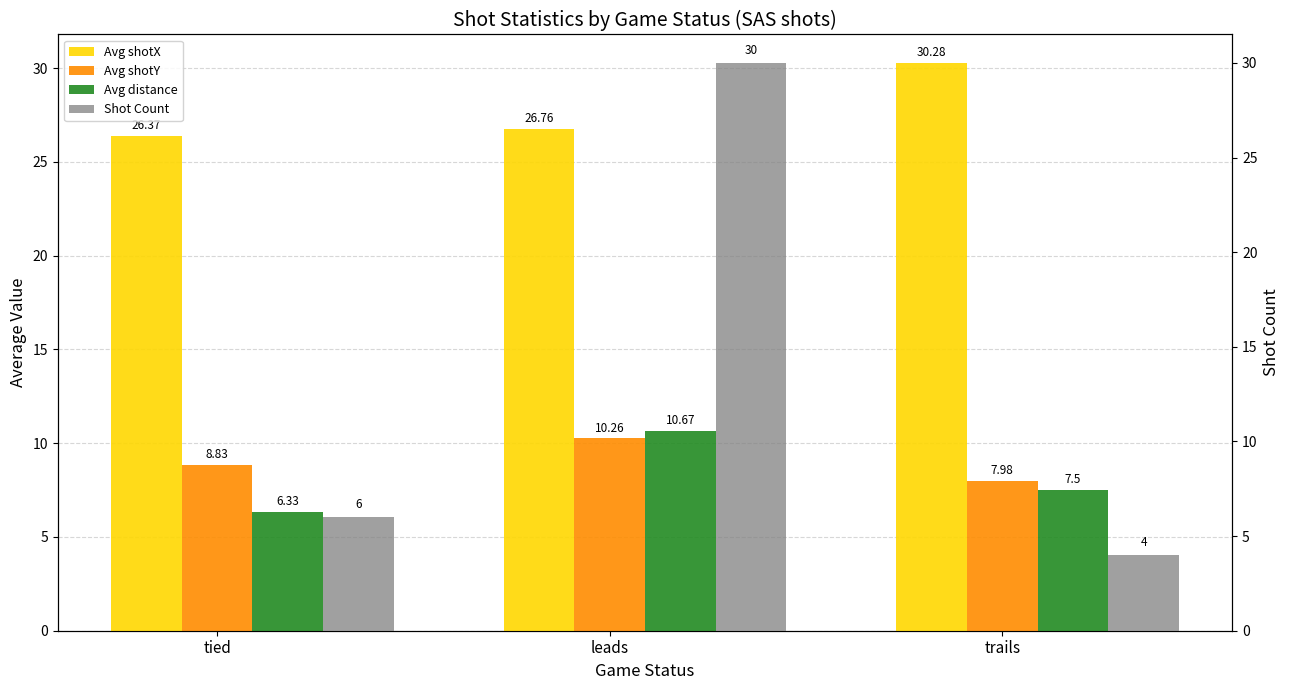

How many bars are there in each group?

4